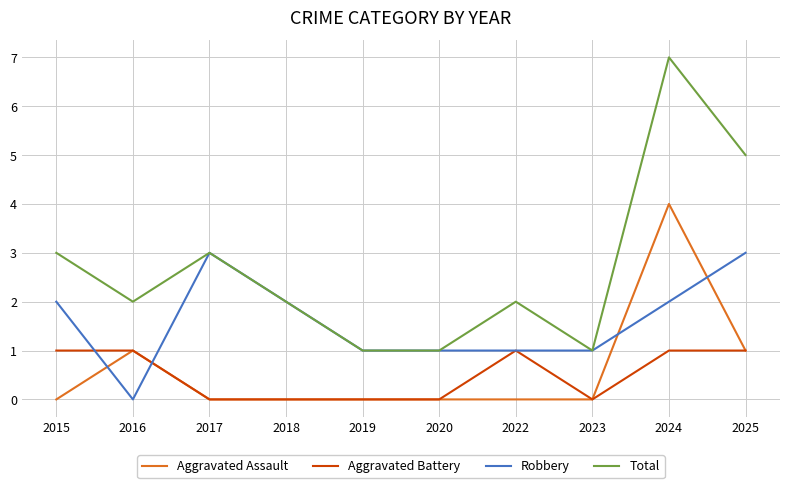

True or false: Total and Aggravated Battery intersect in this chart.

False